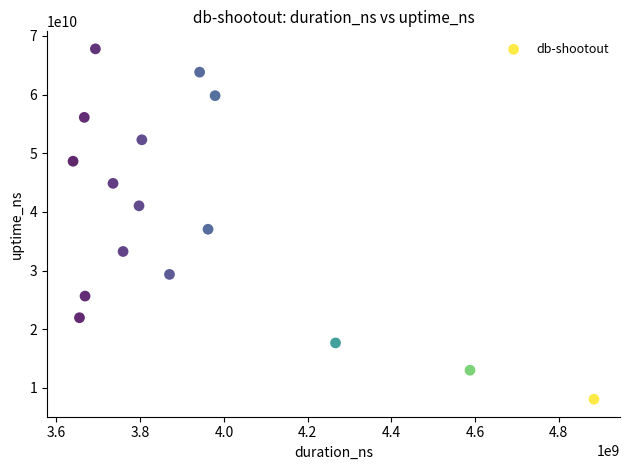

What is the range of Y values (max minus min)?

59723404101